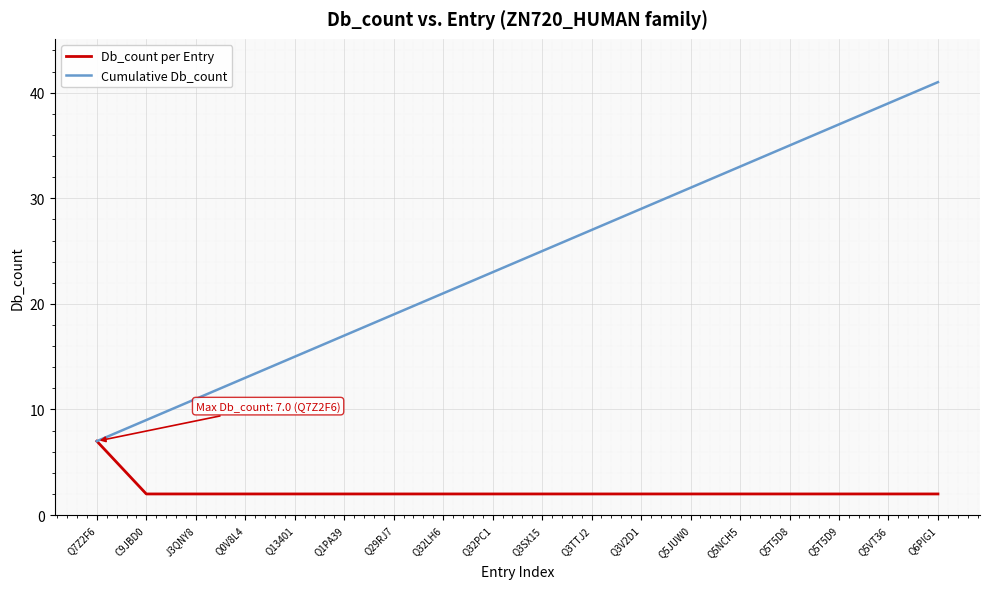

What position from the right is J3QNY8?

16